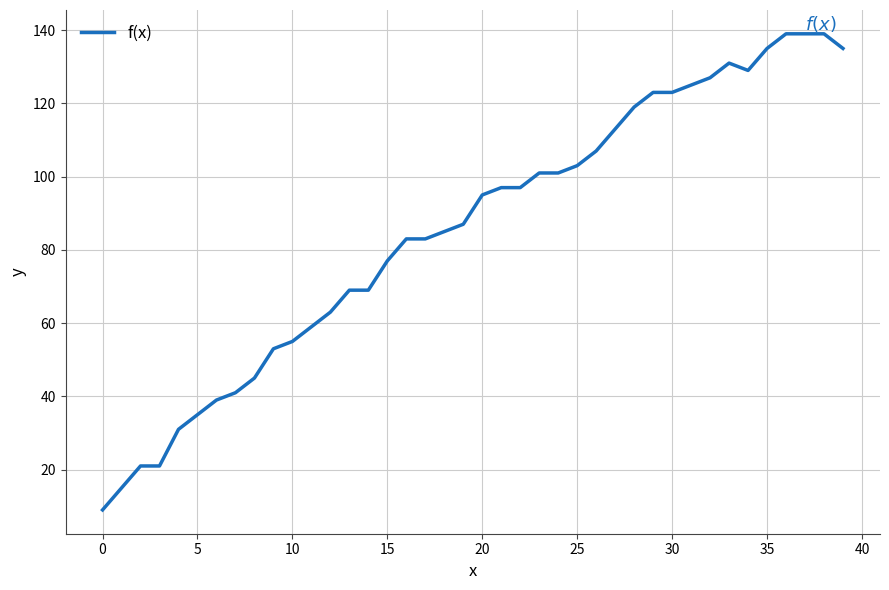

What is the smallest value displayed?

9